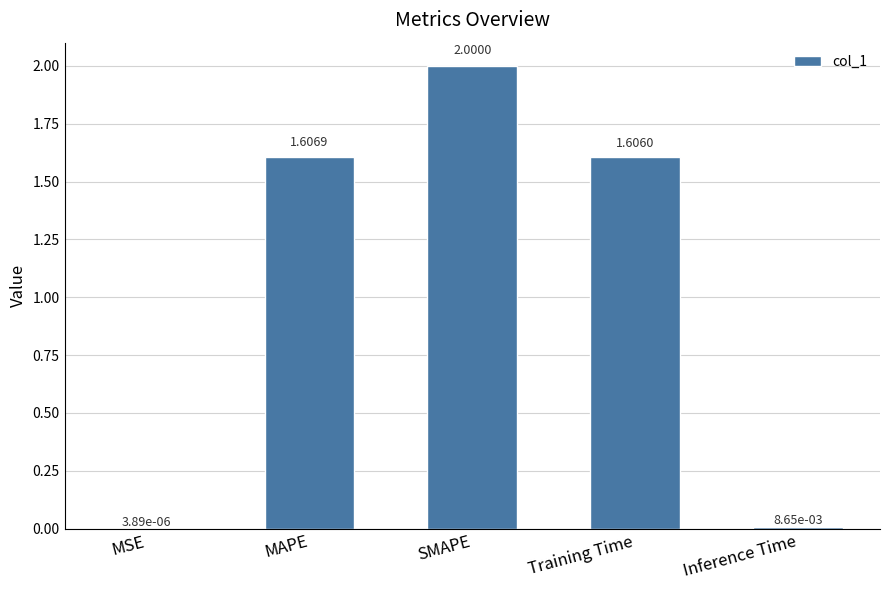

Which label corresponds to the largest value in the chart?

SMAPE